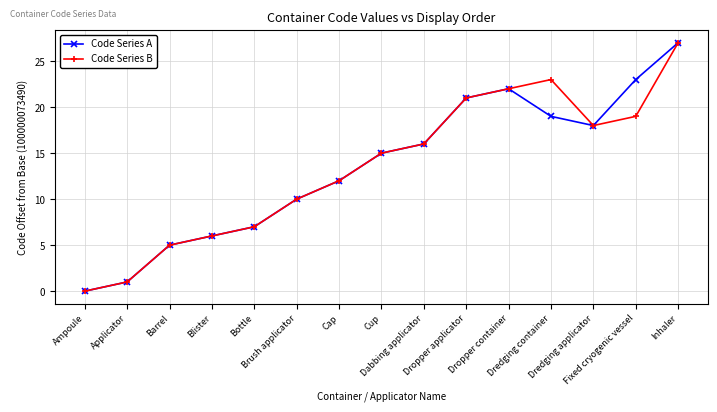

Is the value of Code Series A at Dredging container greater than the value of Code Series B at Bottle?

Yes